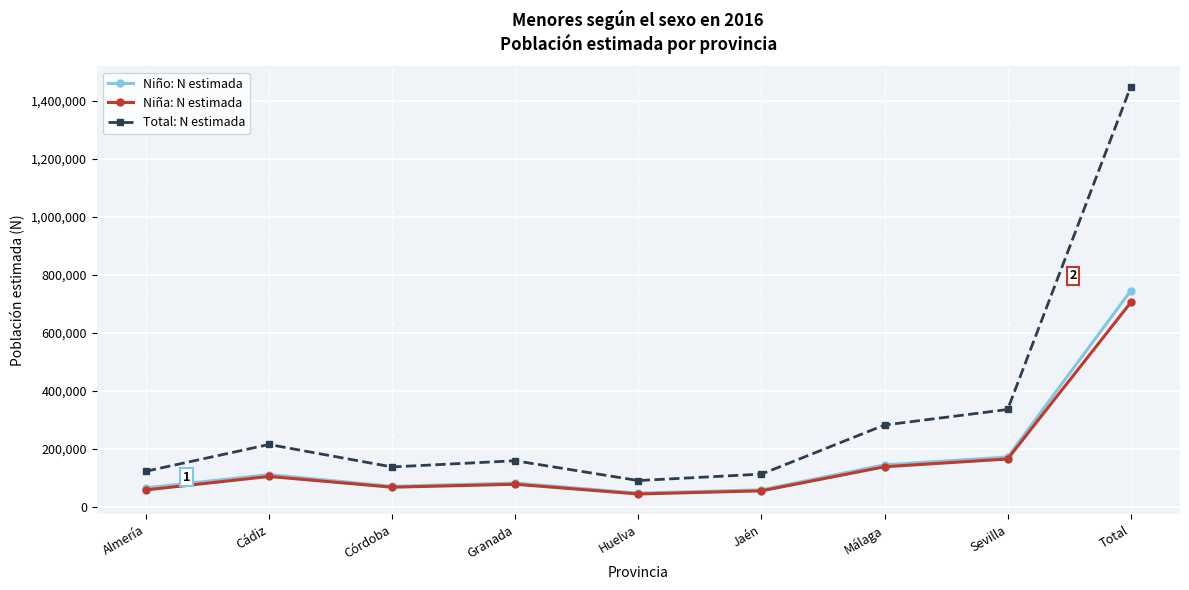

What is the difference between the Total: N estimada values at Sevilla and Córdoba?

198289